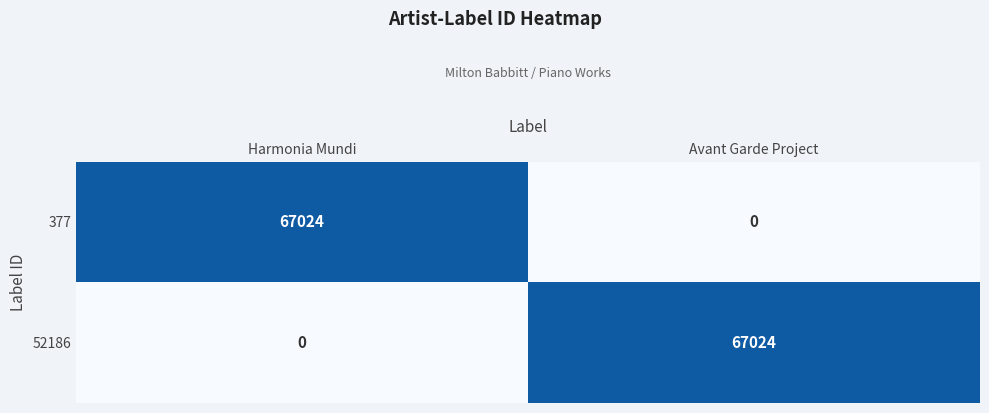

What is the total value across all series at Harmonia Mundi?

67024